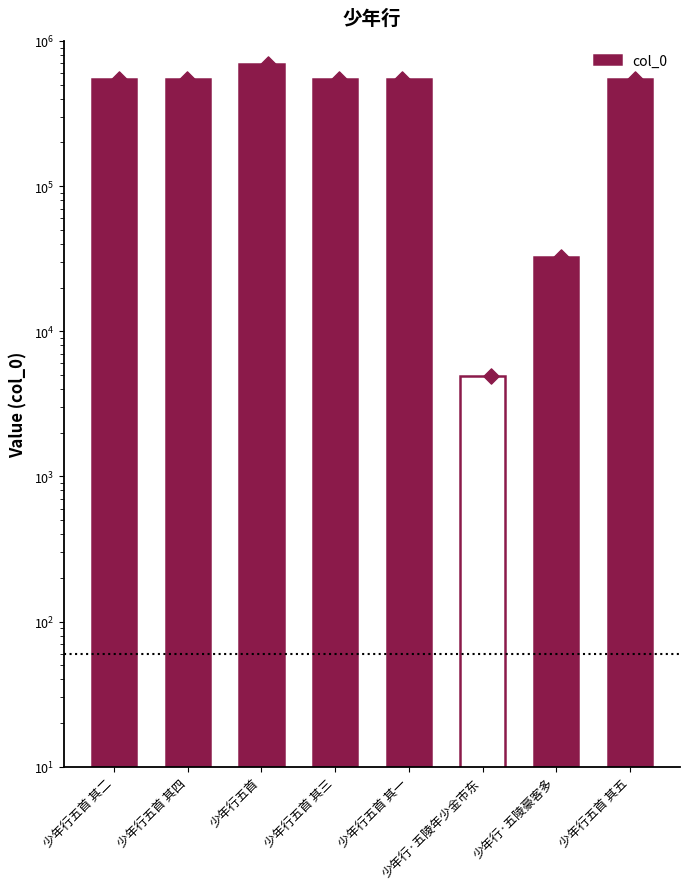

What is the change in value from 少年行五首 其三 to 少年行·五陵豪客多?

-510724